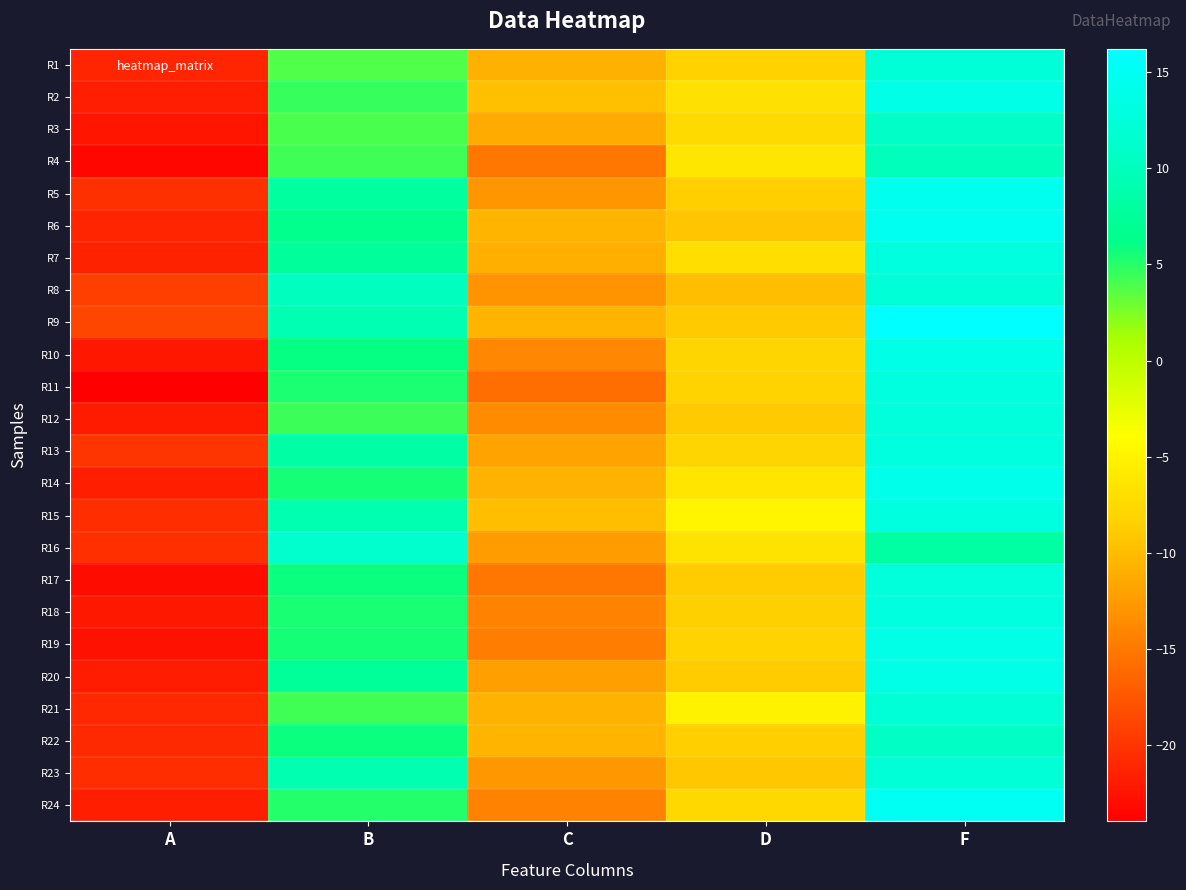

Reading left to right, what are all the values shown in this chart?

R1: A=-21.2	B=3.8	C=-10.8	D=-8.2	F=12.3
R2: A=-21.7	B=4.5	C=-9.8	D=-6.8	F=13.9
R3: A=-22.4	B=4.0	C=-11.3	D=-7.4	F=10.8
R4: A=-23.4	B=4.3	C=-15.1	D=-6.3	F=10.0
R5: A=-20.4	B=7.9	C=-12.9	D=-8.6	F=14.7
R6: A=-21.2	B=6.6	C=-10.6	D=-9.3	F=14.8
R7: A=-21.5	B=7.5	C=-11.0	D=-7.1	F=12.9
R8: A=-19.2	B=10.2	C=-13.0	D=-9.9	F=12.3
R9: A=-18.8	B=9.3	C=-10.6	D=-8.9	F=16.2
R10: A=-22.2	B=6.0	C=-13.9	D=-8.0	F=13.9
R11: A=-24.0	B=5.4	C=-15.8	D=-8.1	F=13.0
R12: A=-21.9	B=4.4	C=-13.6	D=-8.9	F=12.6
R13: A=-20.1	B=8.3	C=-11.9	D=-8.0	F=13.0
R14: A=-21.7	B=5.5	C=-10.7	D=-6.4	F=14.1
R15: A=-20.6	B=8.9	C=-9.8	D=-4.8	F=13.2
R16: A=-20.4	B=11.2	C=-12.3	D=-6.6	F=8.2
R17: A=-23.1	B=5.8	C=-15.2	D=-8.9	F=12.5
R18: A=-22.1	B=5.4	C=-14.3	D=-8.5	F=13.1
R19: A=-22.7	B=5.5	C=-14.7	D=-8.1	F=13.7
R20: A=-21.8	B=7.5	C=-12.1	D=-8.9	F=13.8
R21: A=-20.9	B=4.3	C=-10.7	D=-5.1	F=12.2
R22: A=-20.9	B=5.8	C=-10.6	D=-8.5	F=10.7
R23: A=-20.6	B=9.1	C=-12.7	D=-9.2	F=12.2
R24: A=-21.7	B=5.1	C=-14.3	D=-7.7	F=15.0